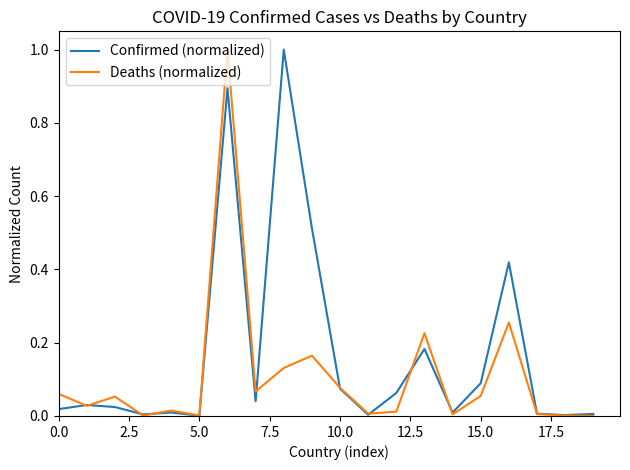

Which series has the largest total across all categories?

Confirmed (normalized)